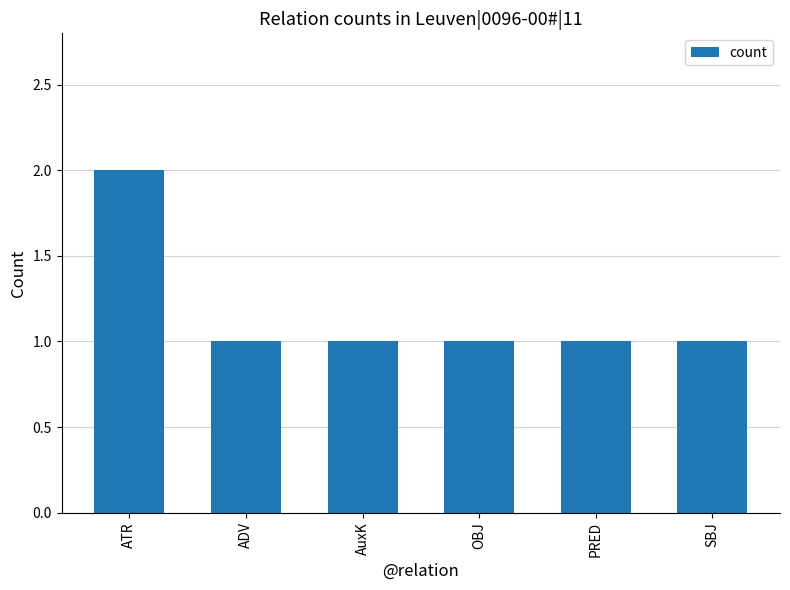

What is the label of the 6th bar from the right?

ATR